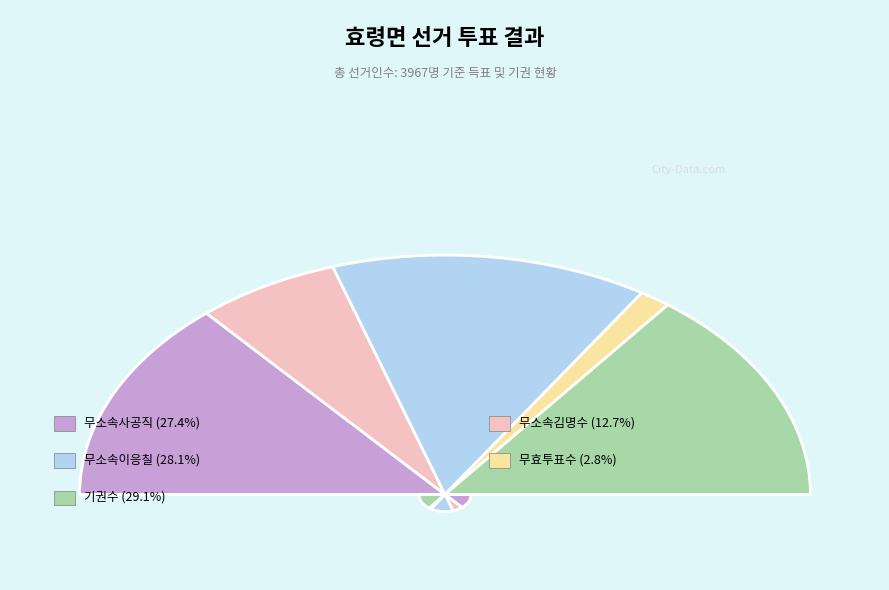

Which category has the biggest portion of the pie?

기권수